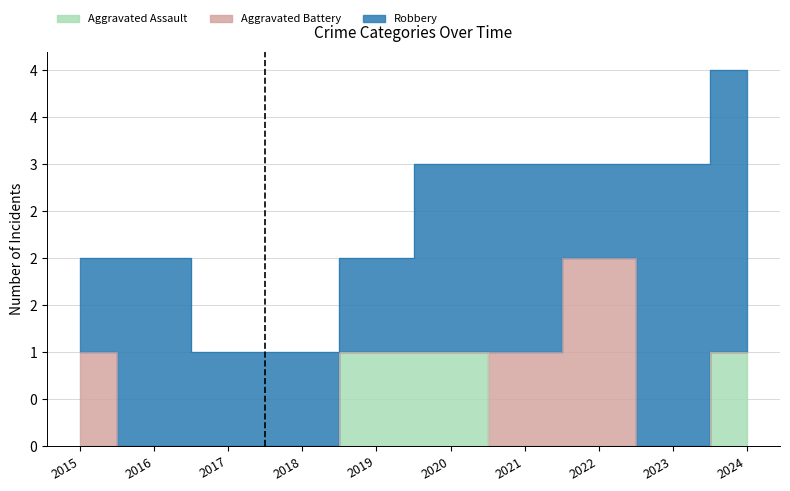

Where is Aggravated Battery nearest to the value 1?

2015